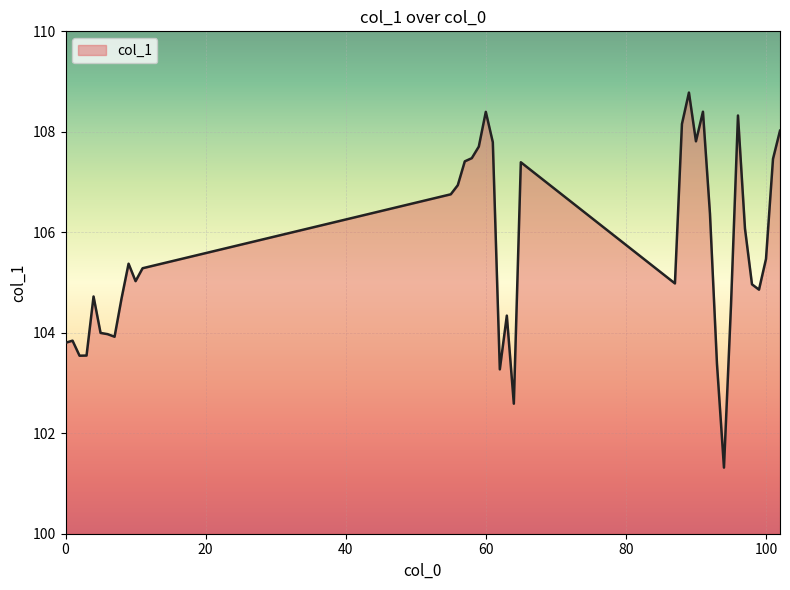

What is the maximum value shown in the chart?

108.8